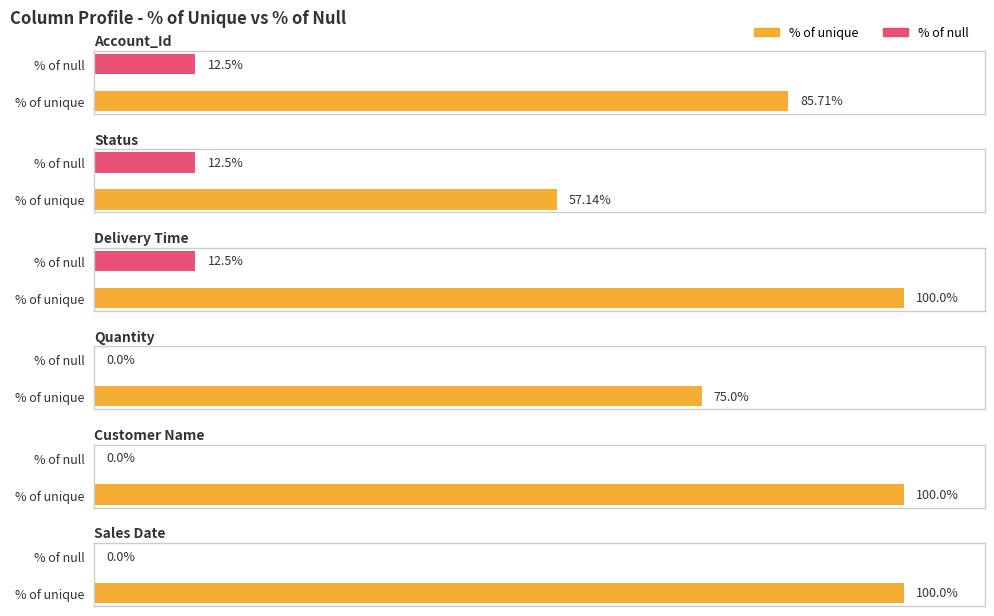

True or false: % of null has a value of 0.0 at Sales Date.

True